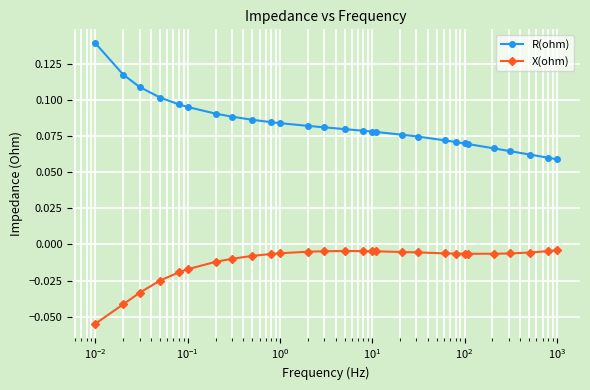

Which series has the widest spread of values?

R(ohm)